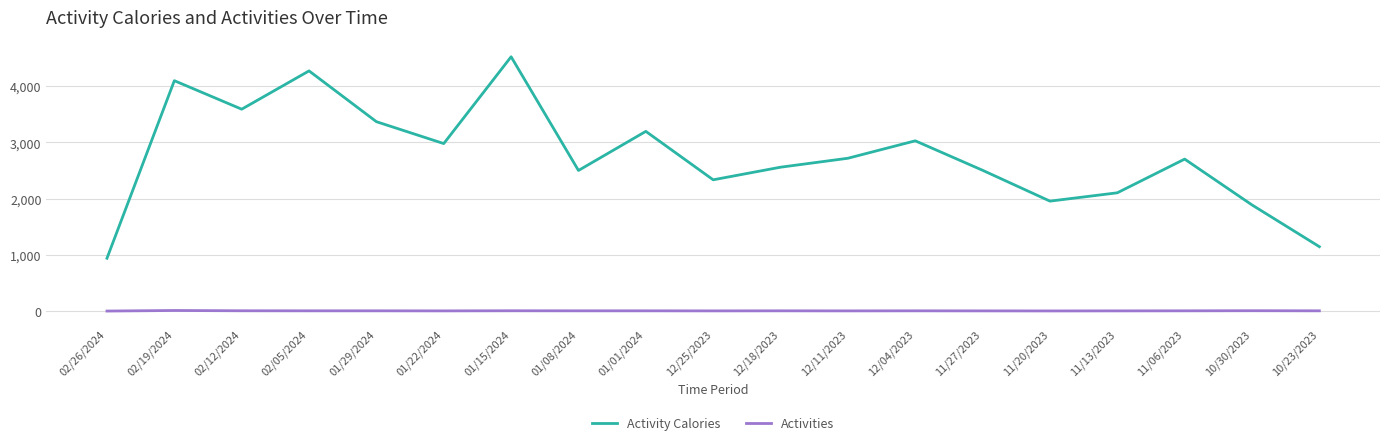

True or false: Activity Calories has a value of 1003 at 02/19/2024.

False